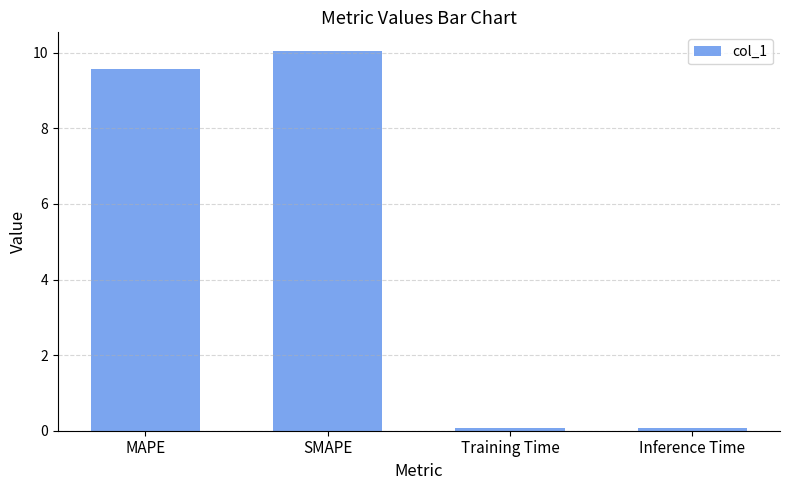

Reading left to right, extract all data points from this chart.

MAPE=9.6	SMAPE=10.0	Training Time=0.1	Inference Time=0.1